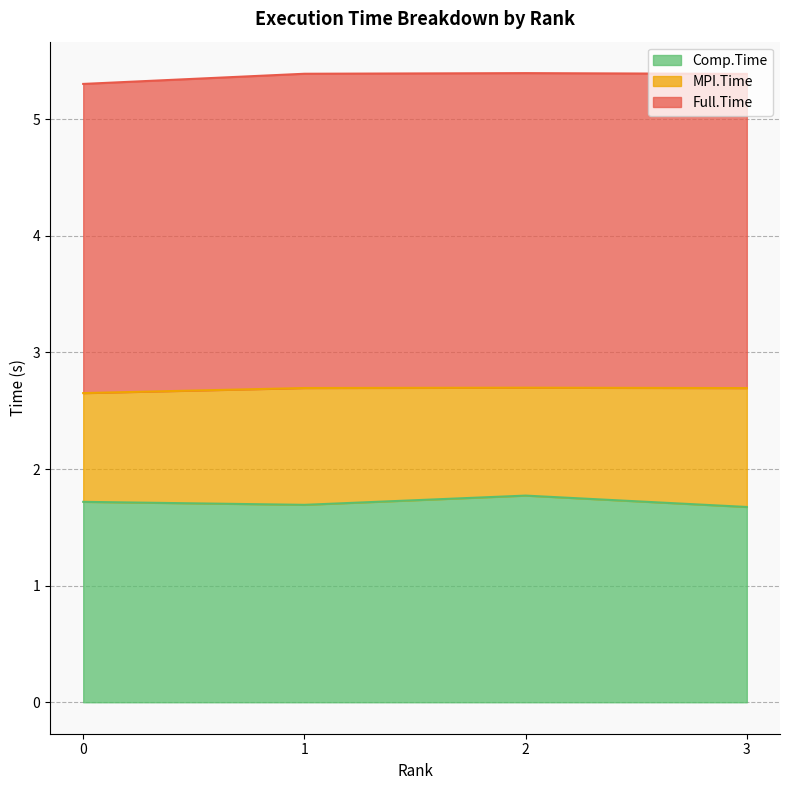

How many Comp.Time values are between 1 and 2?

4